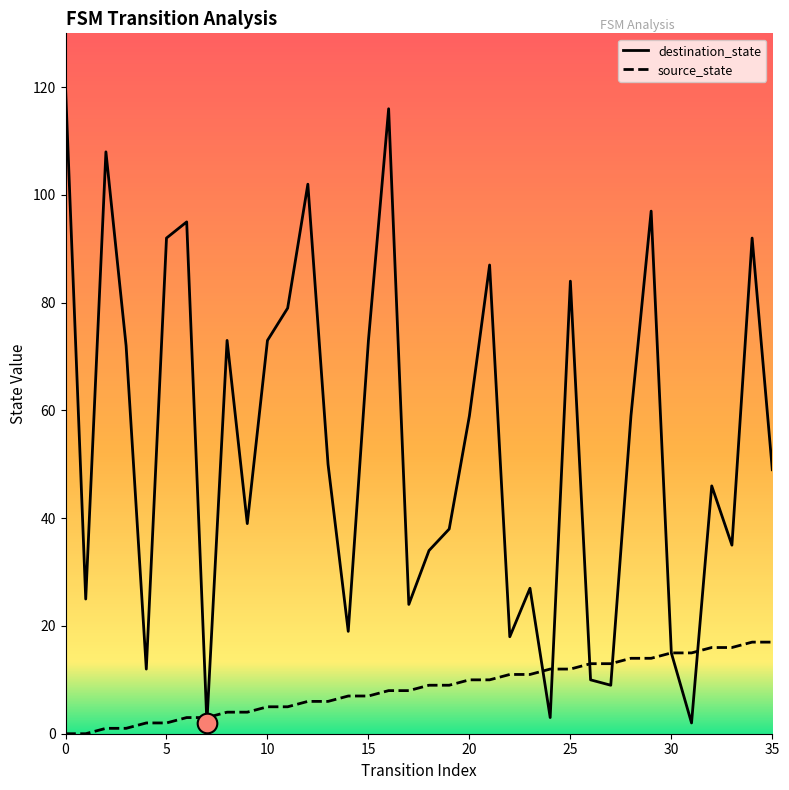

What is the total value across all series at 29?

111